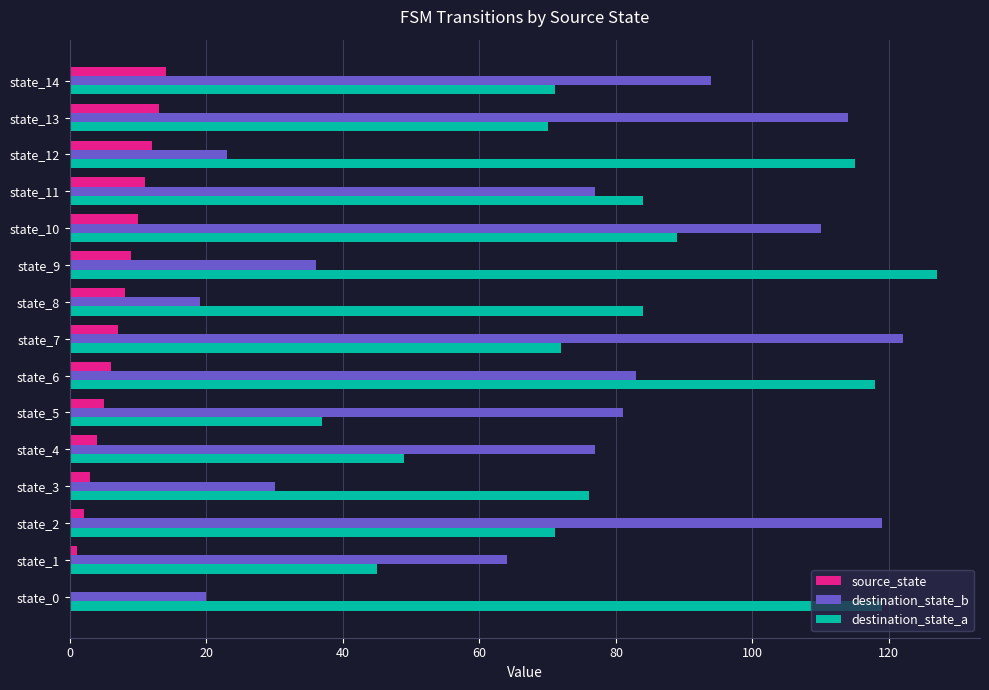

What is the sum of all destination_state_b values?

1069